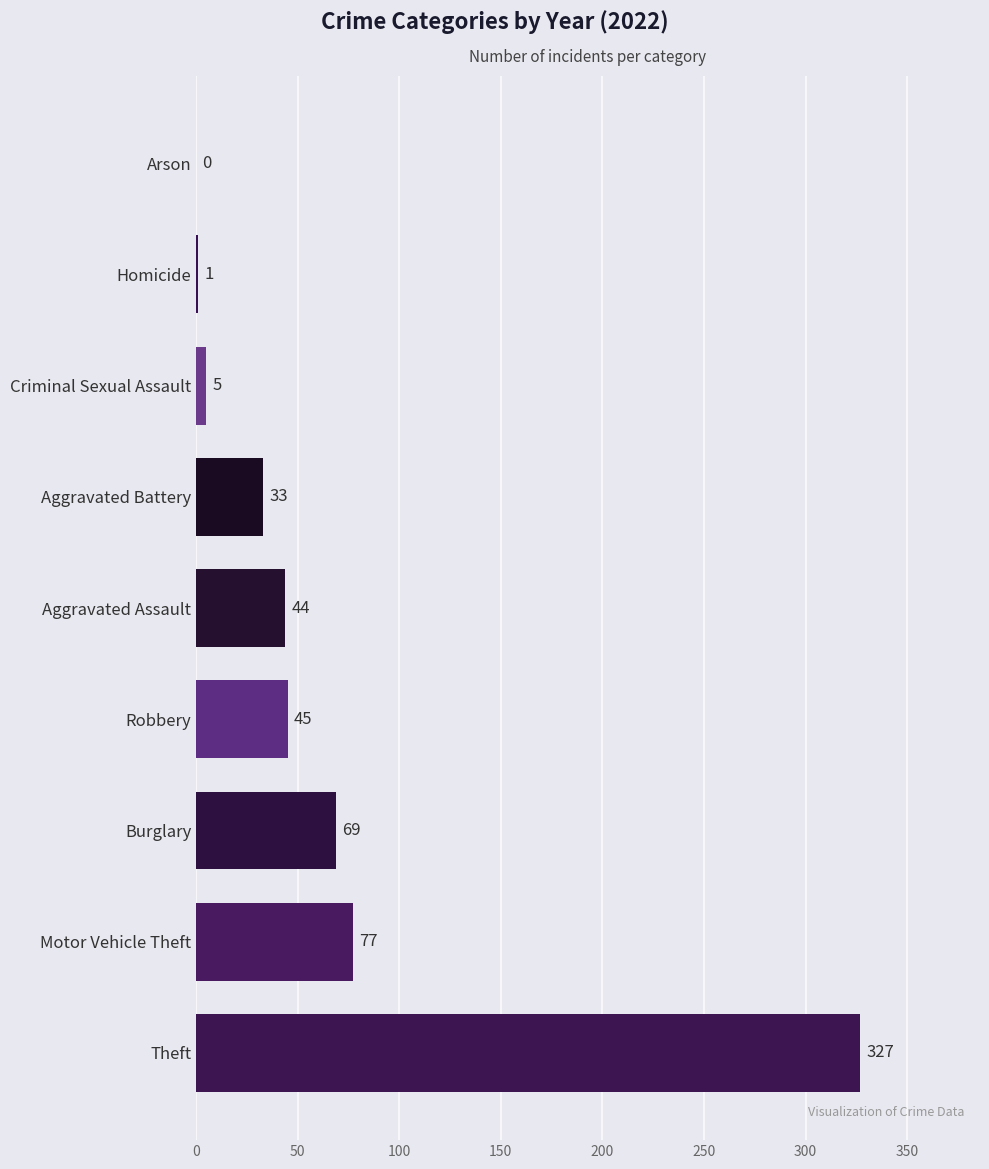

What is the sum of all values?

601